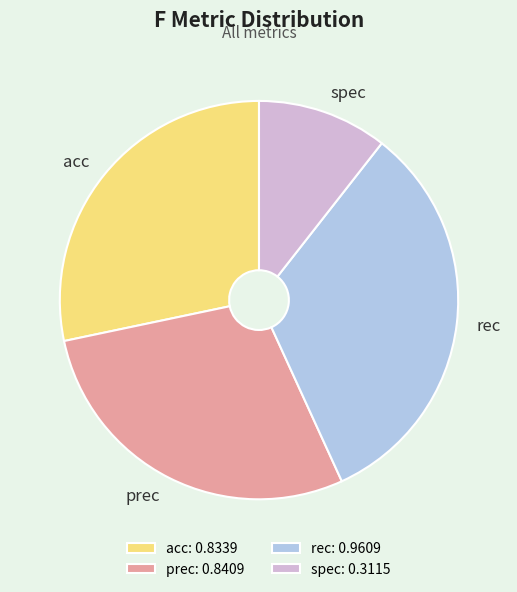

Does any single category account for the majority?

No